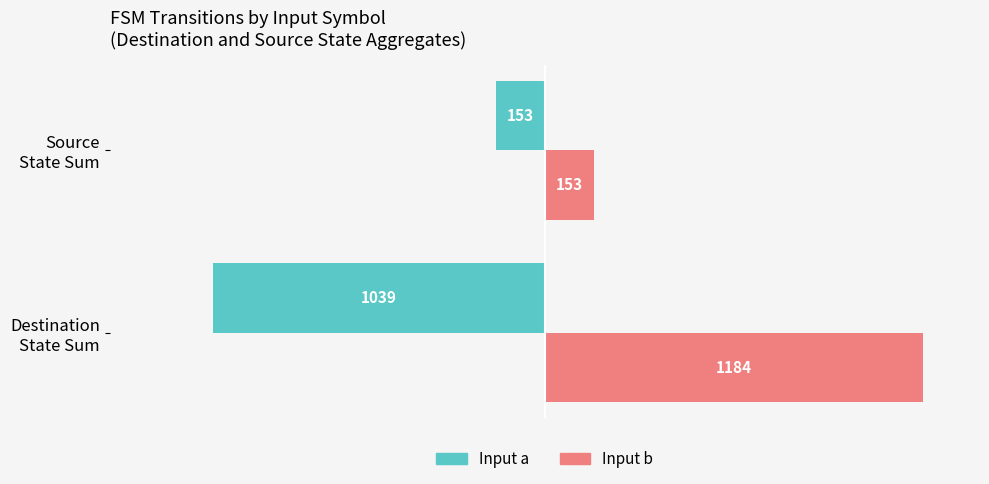

What is the difference between the maximum and minimum values in the Input a series?

886